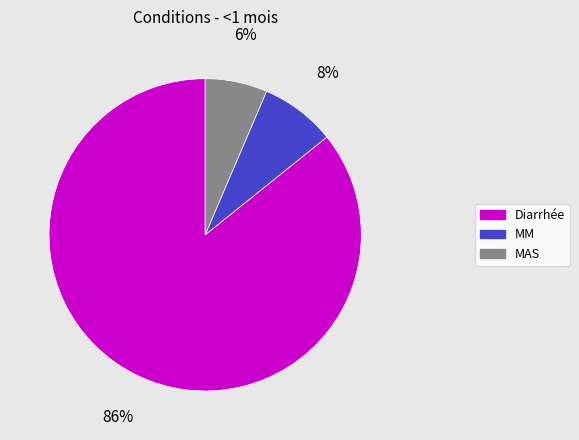

Which has a higher value, MM or MAS?

MM